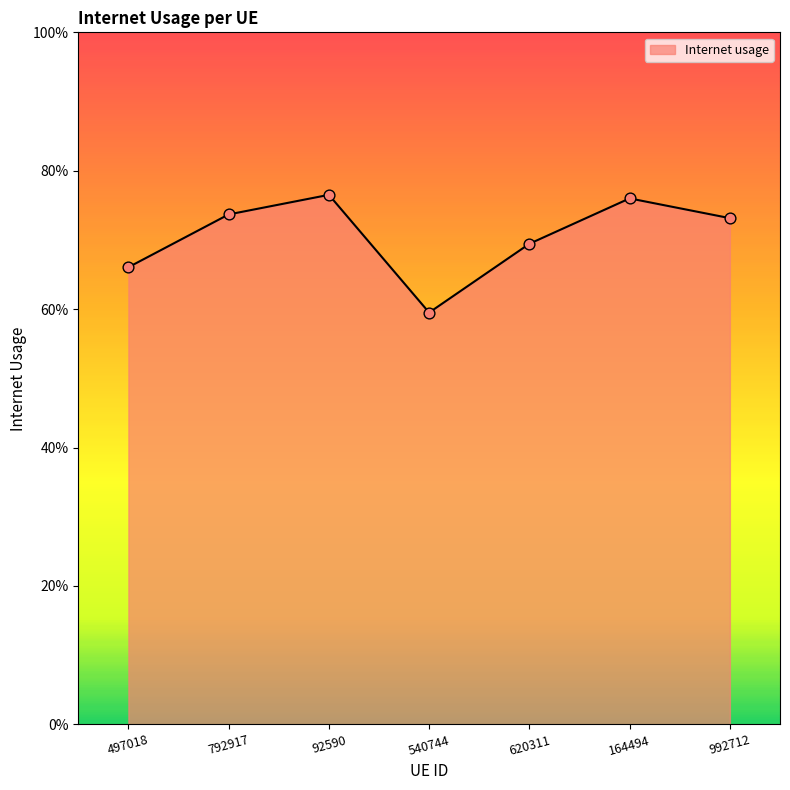

Between 497018 and 992712, which is larger?

992712